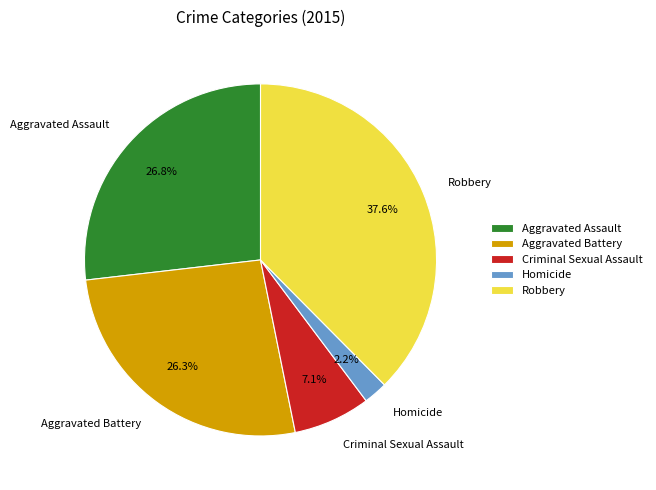

Which category has the smallest portion of the pie?

Homicide